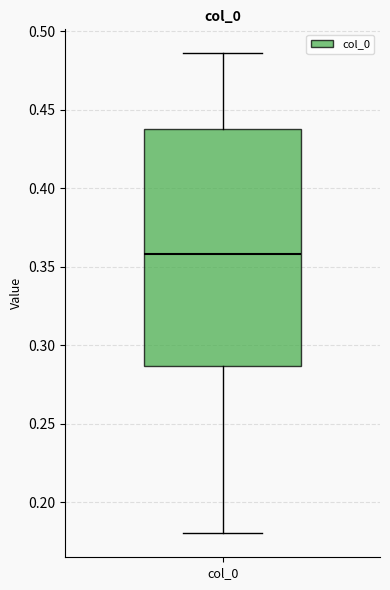

Transcribe this box plot: give where the median line is, the range the box spans, and where the two whiskers end, as read against the y-axis. The values are not printed on the chart, so give them approximately, as read against the axis.

median 0.360, box 0.285 to 0.440, whiskers 0.180 to 0.485